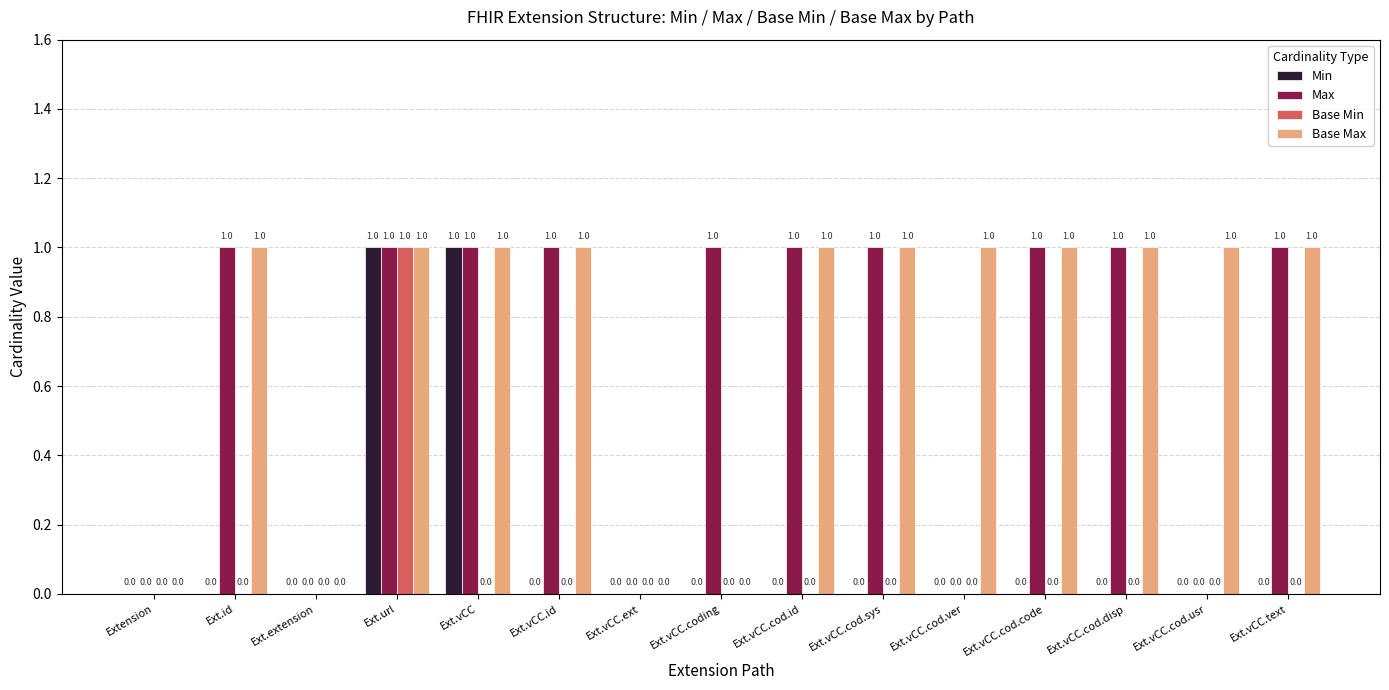

At which label does Base Min reach its peak?

Ext.url